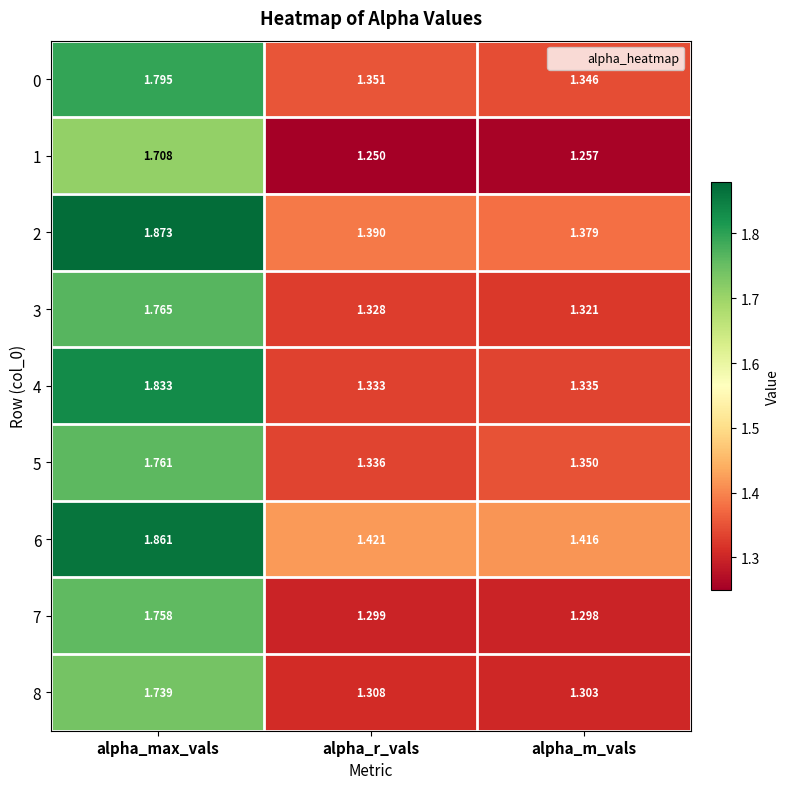

At which label is 3 closest to 1?

alpha_m_vals